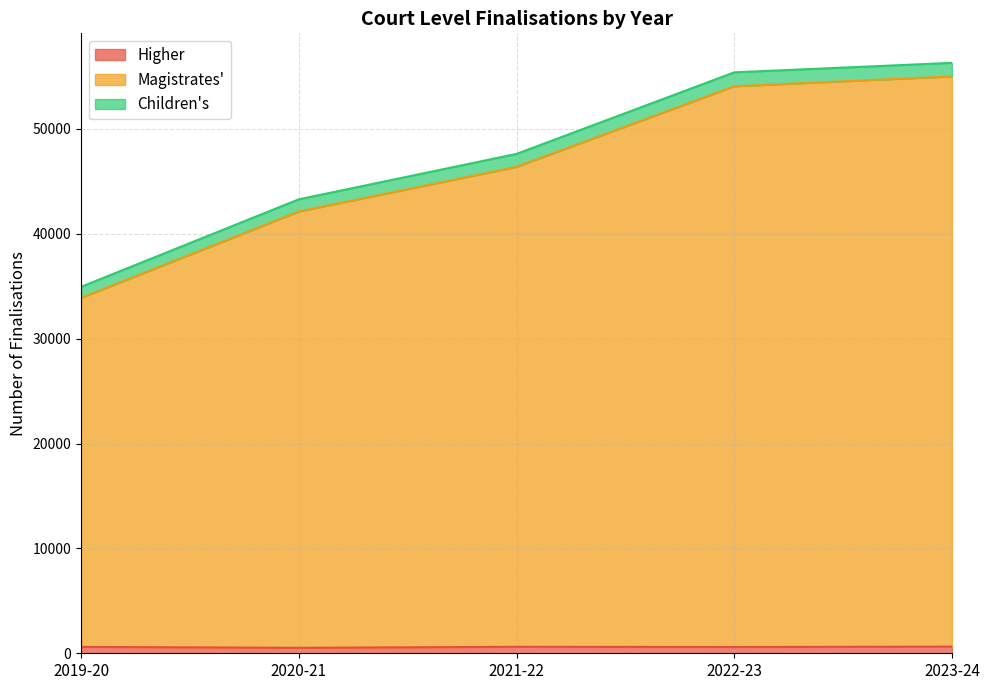

What is the difference between the highest and lowest values at 2023-24?

55671